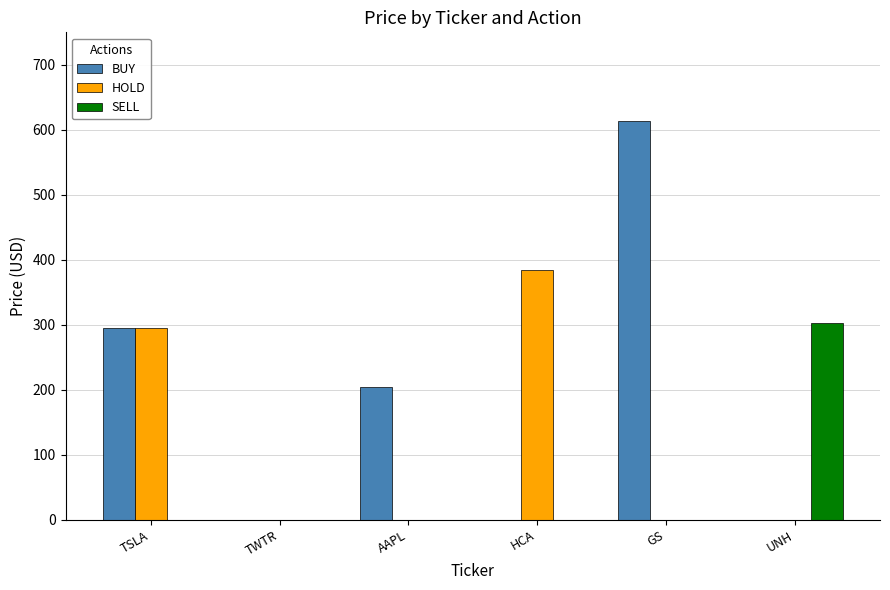

How many groups of bars are there?

6